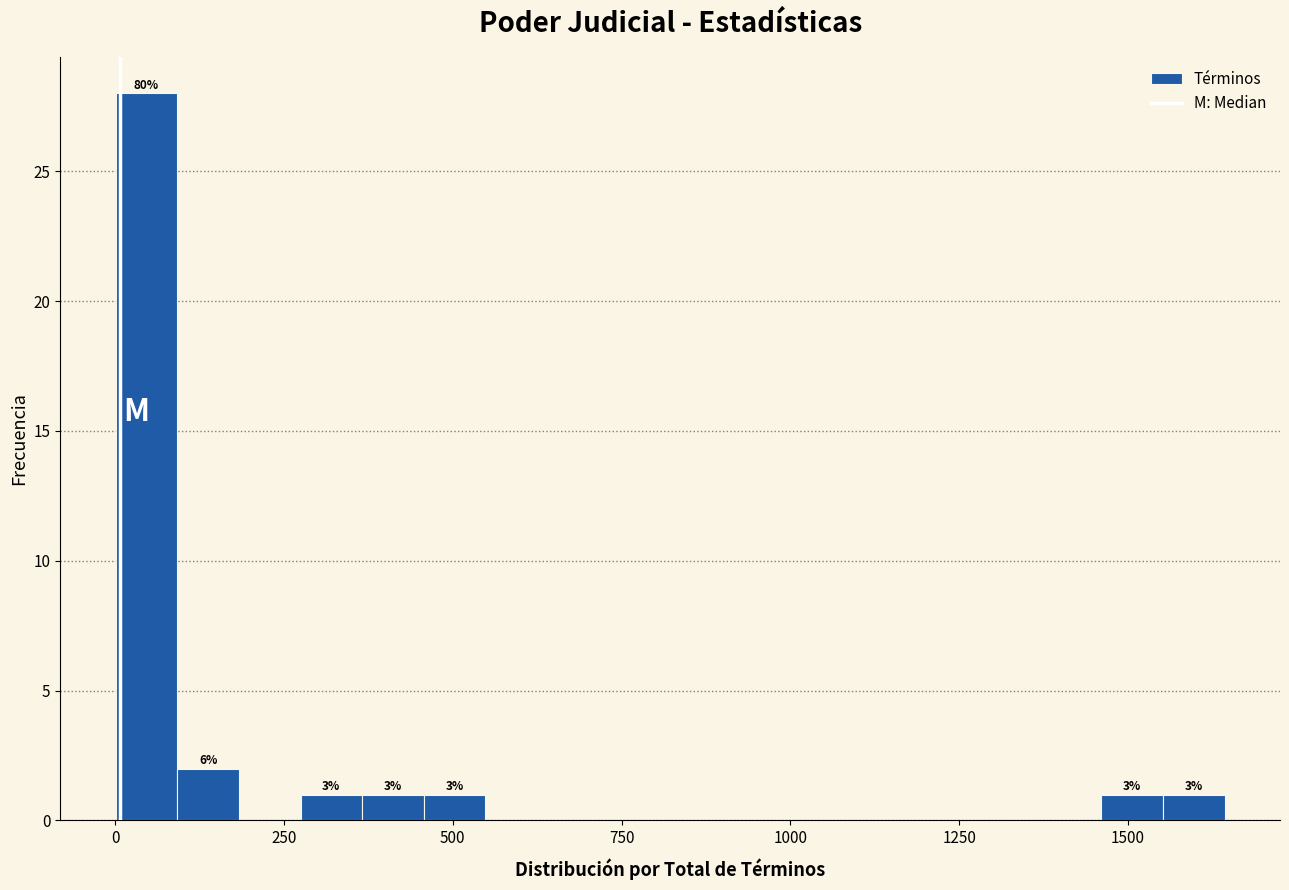

Around what value on the x-axis is the tallest bar? Give the approximate position of its centre, as read against the axis.

50